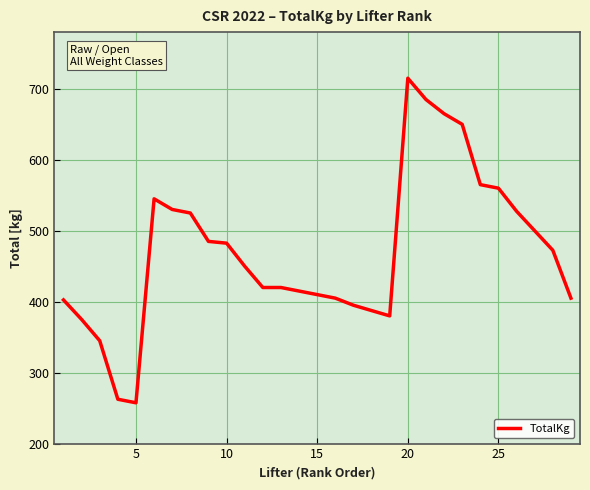

What is the difference between the maximum and minimum values?

457.5